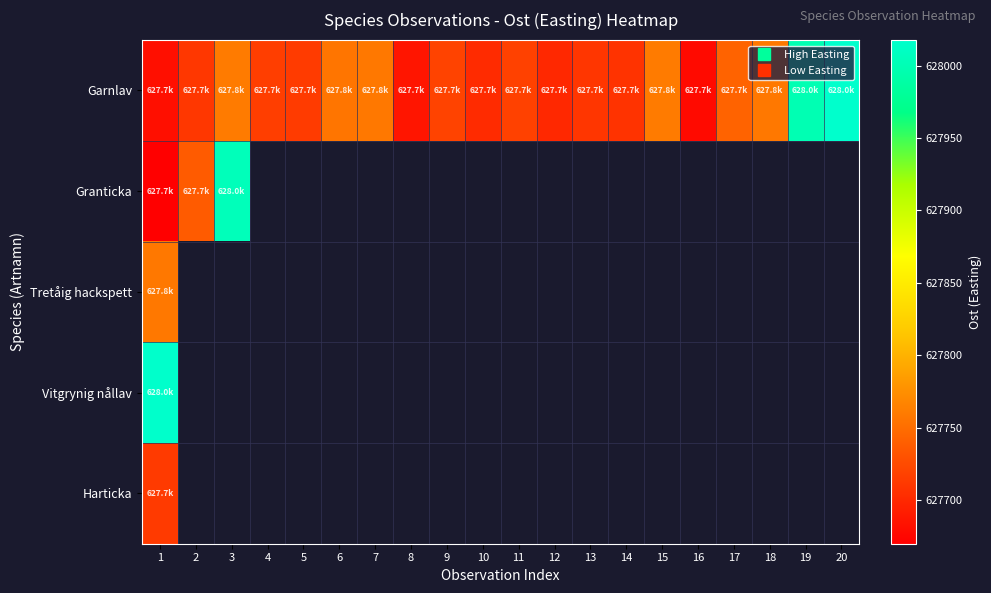

Where is Vitgrynig nållav nearest to the value 628016?

1